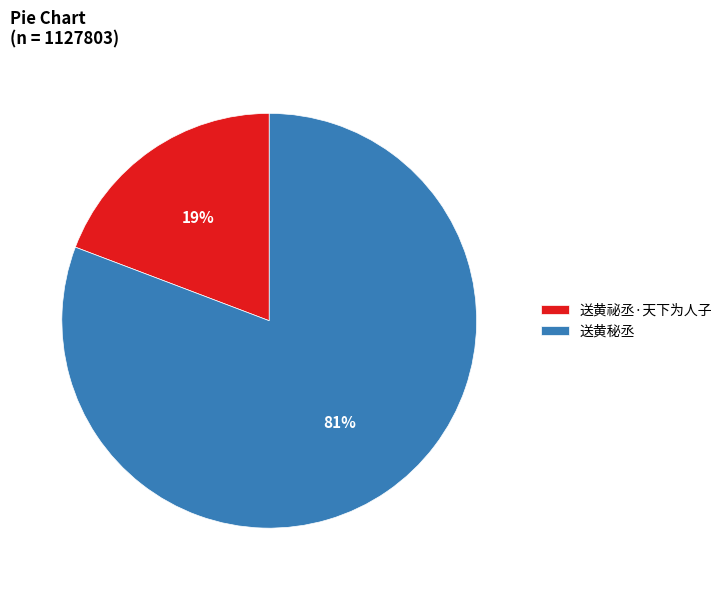

True or false: 送黄秘丞 accounts for 91% of the total.

False